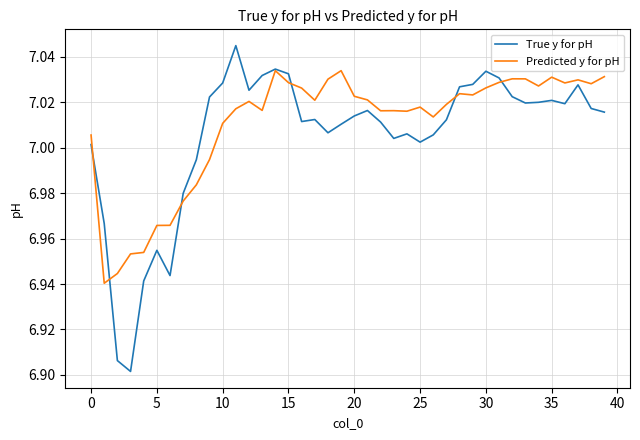

Which series has the largest range (max minus min)?

True y for pH